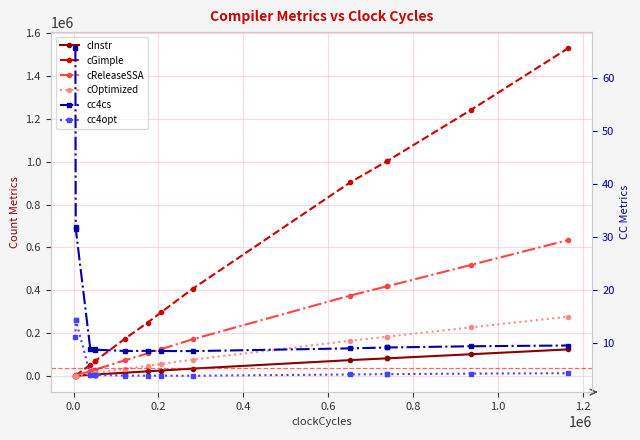

True or false: cReleaseSSA and cInstr intersect in this chart.

False